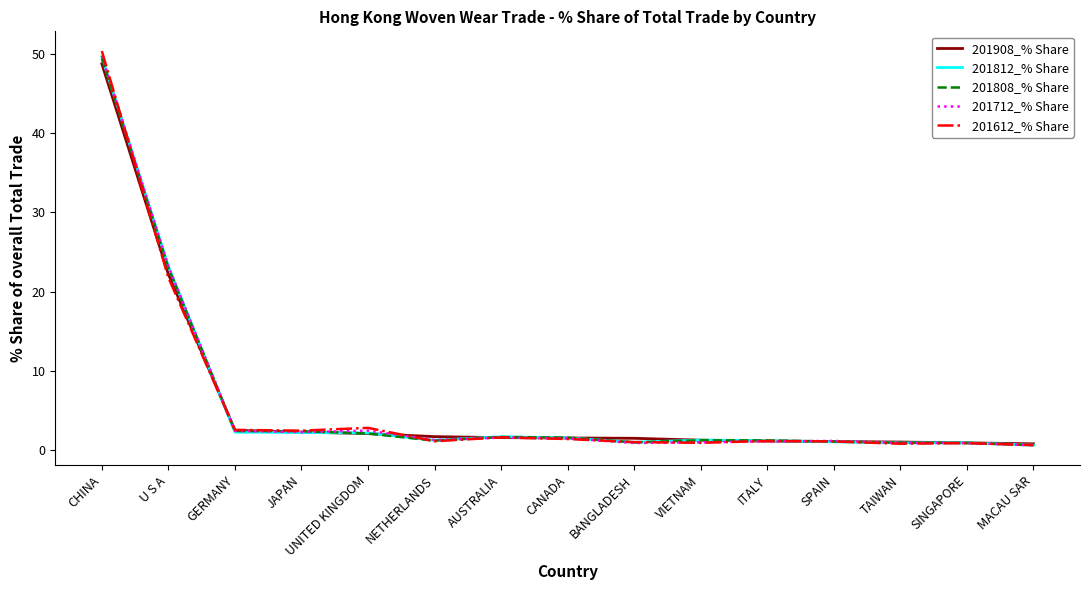

Is the value of 201712_% Share at CHINA greater than the value of 201908_% Share at NETHERLANDS?

Yes